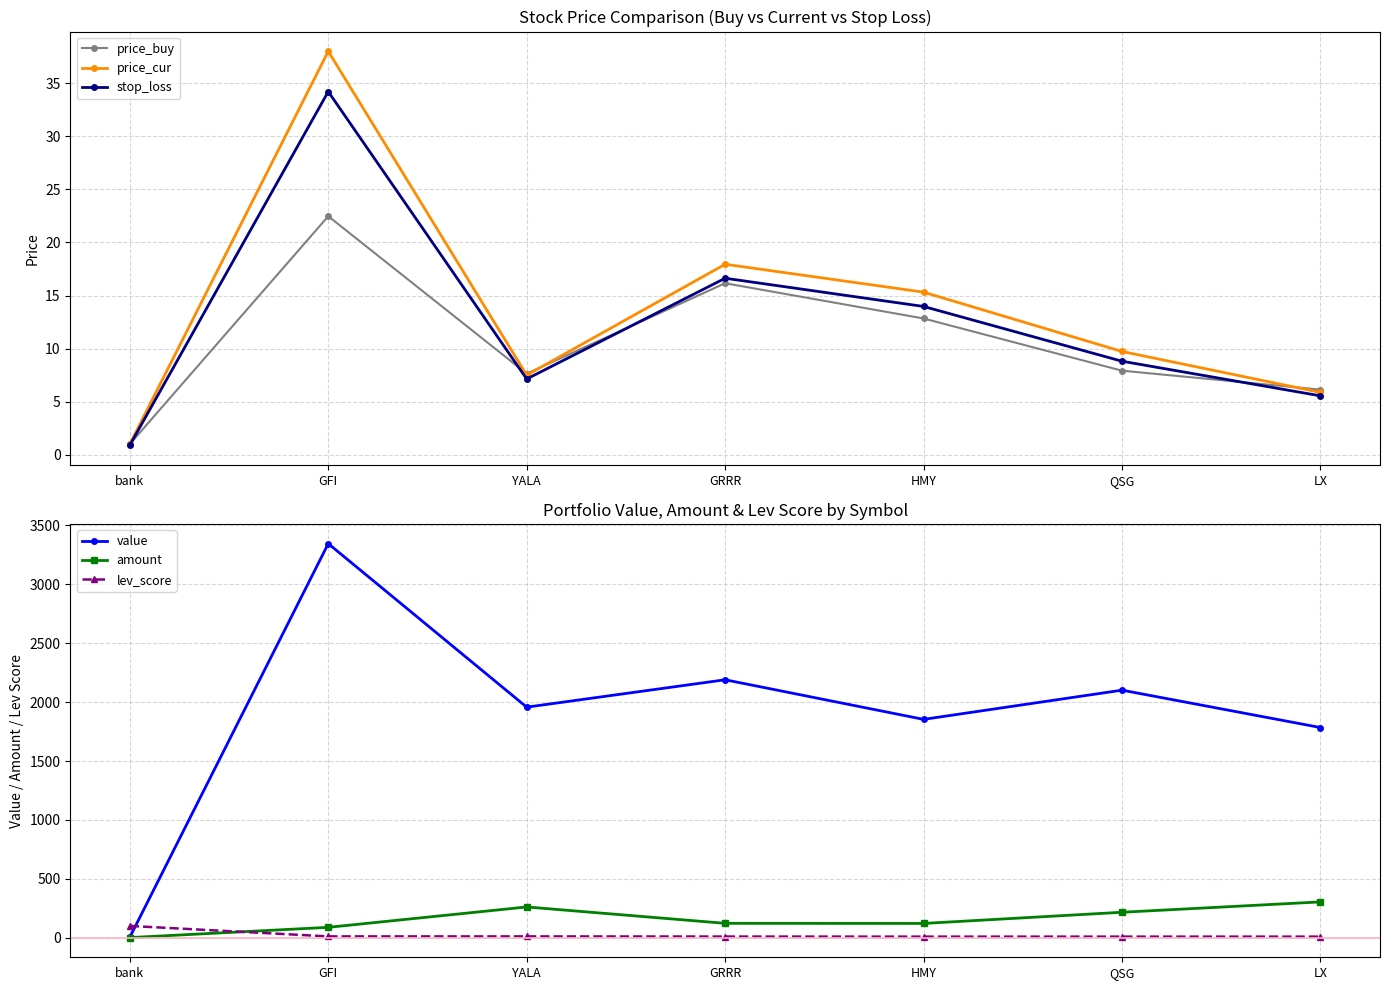

In value, how many points are lower than both neighbors (excluding endpoints)?

2